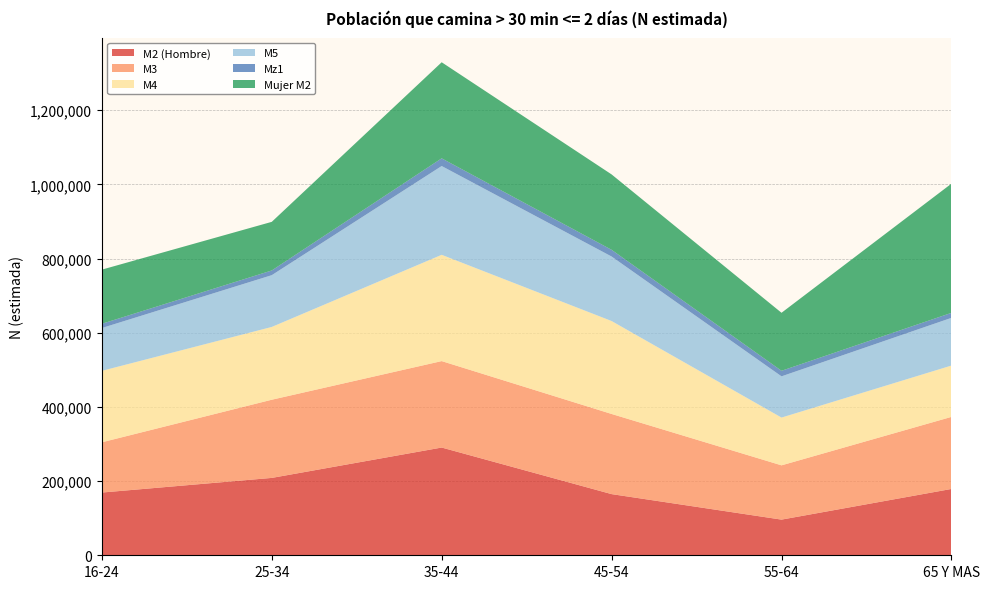

Reading left to right, extract all data points from this chart.

M2 (Hombre): 16-24=169119	25-34=208571	35-44=290452	45-54=164895	55-64=96145	65 Y MAS=178817
M3: 16-24=135474	25-34=210771	35-44=233042	45-54=216075	55-64=146312	65 Y MAS=194256
M4: 16-24=192611	25-34=196200	35-44=286510	45-54=250548	55-64=128784	65 Y MAS=138391
M5: 16-24=115460	25-34=139567	35-44=239346	45-54=173907	55-64=111151	65 Y MAS=128605
Mz1: 16-24=11396	25-34=12668	35-44=20738	45-54=18074	55-64=14964	65 Y MAS=13470
Mujer M2: 16-24=145968	25-34=131081	35-44=259004	45-54=203243	55-64=156387	65 Y MAS=348306